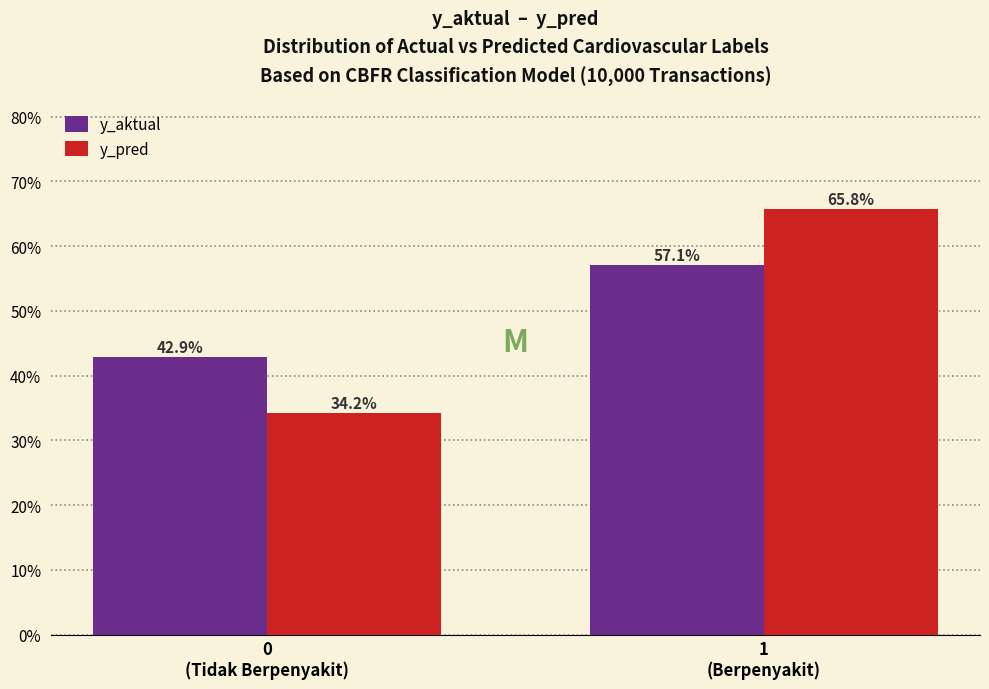

What is the highest value of the y_pred series?

65.8